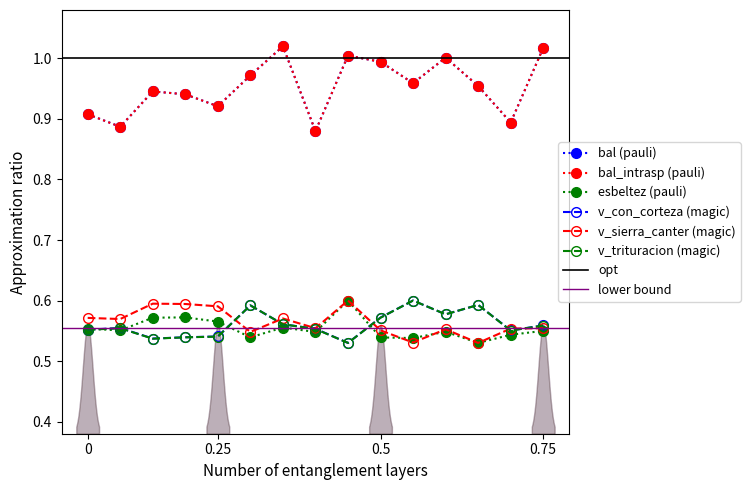

How many lines are shown in the chart?

6